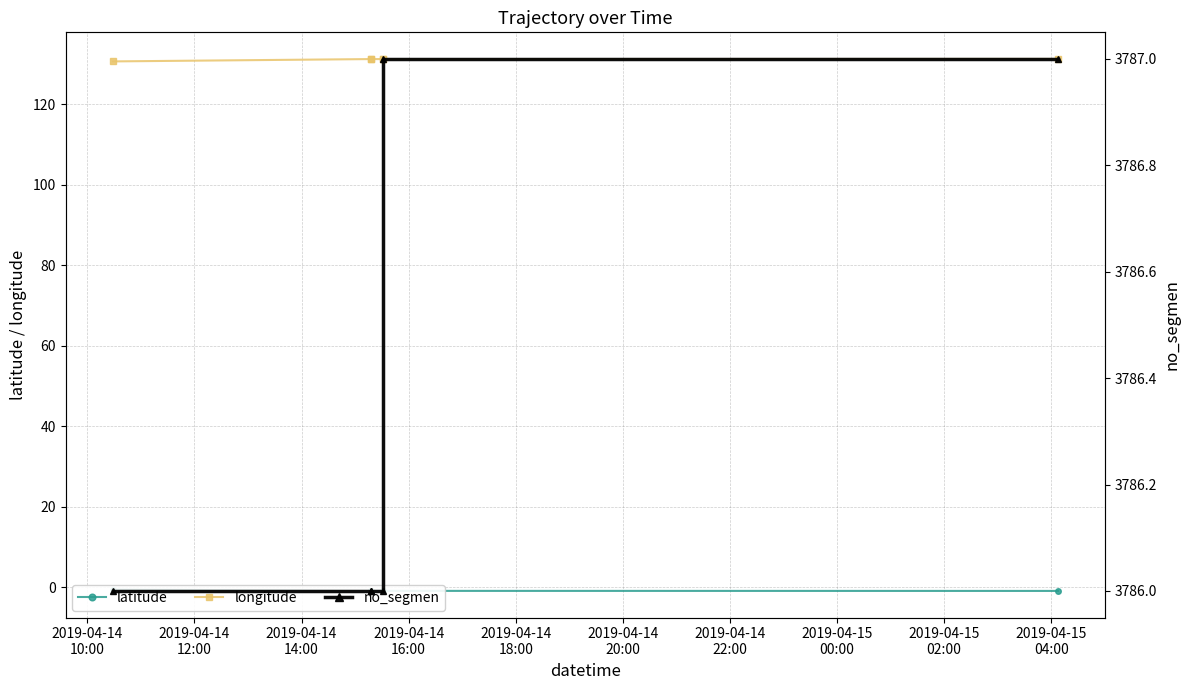

True or false: longitude has a value of 131.3 at 2019-04-14
18:00.

True